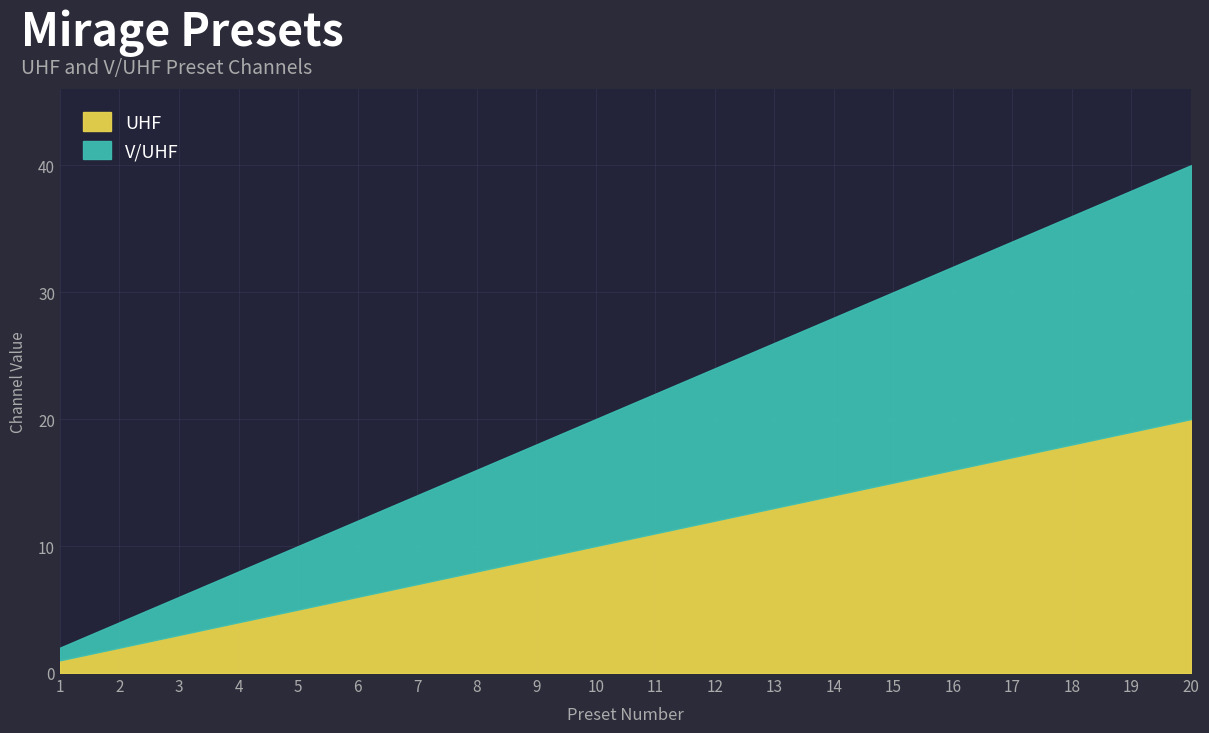

How many lines are shown in the chart?

2